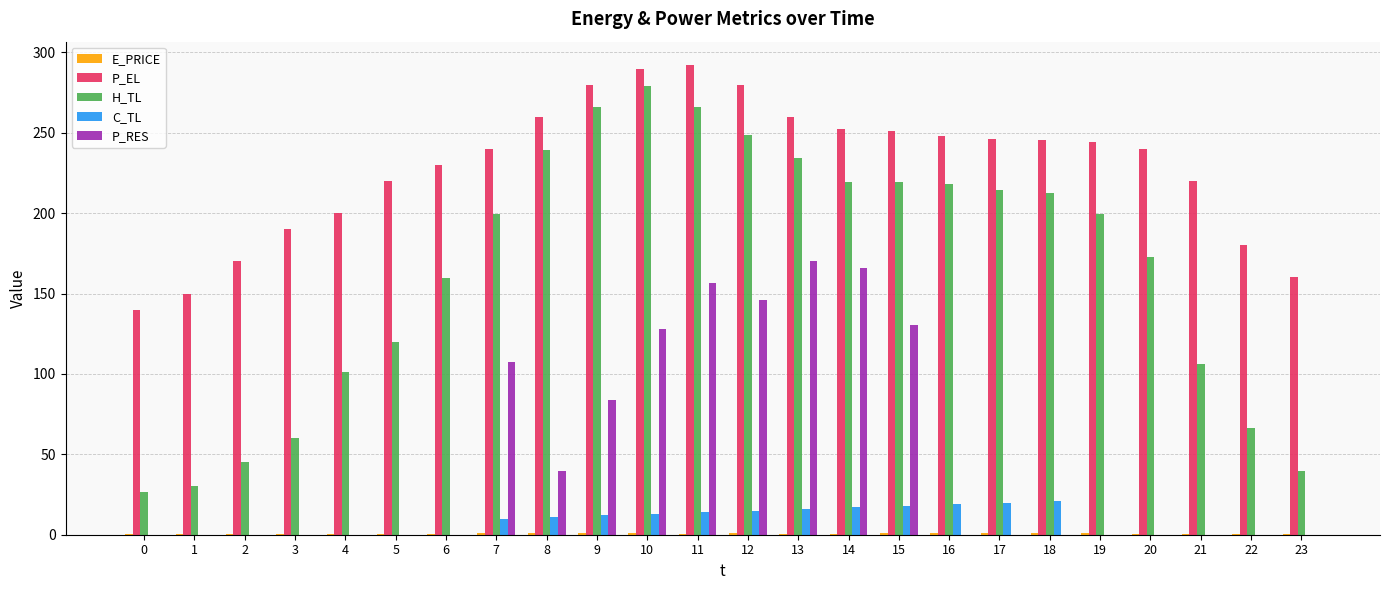

Which series has the largest total across all categories?

P_EL